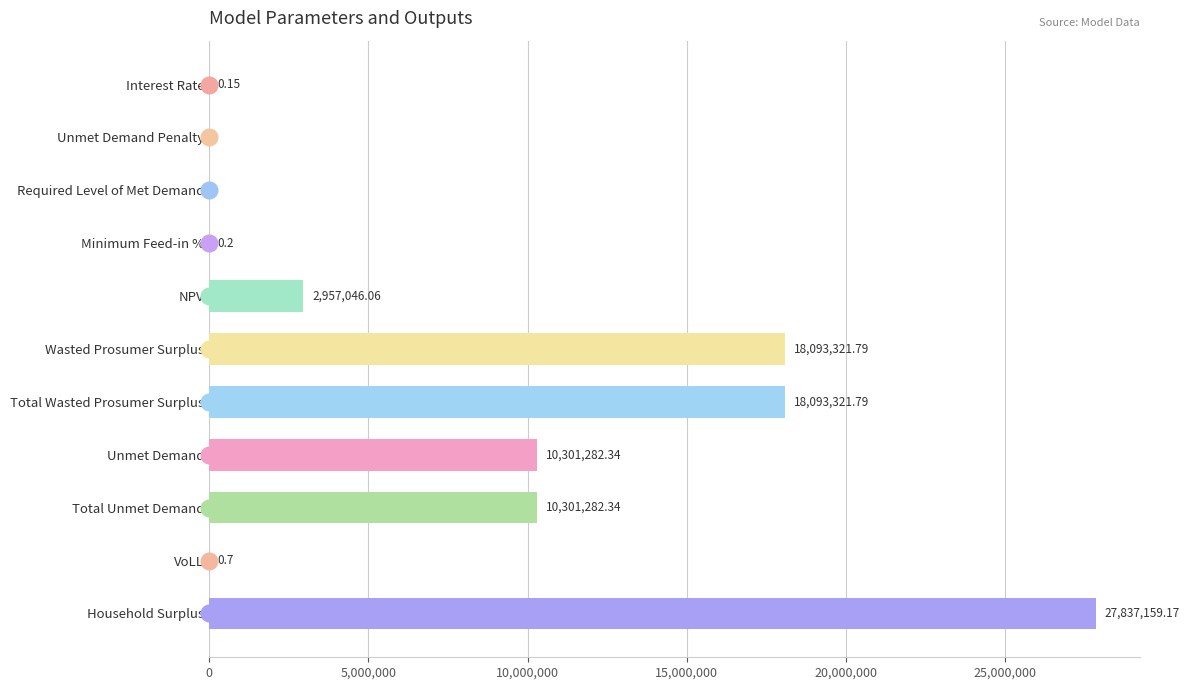

Between VoLL and Unmet Demand Penalty, which is larger?

VoLL